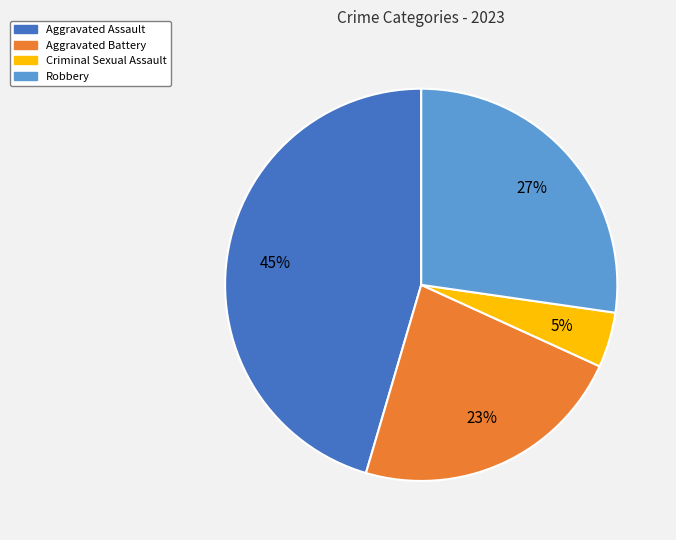

Which category has the smallest portion of the pie?

Criminal Sexual Assault